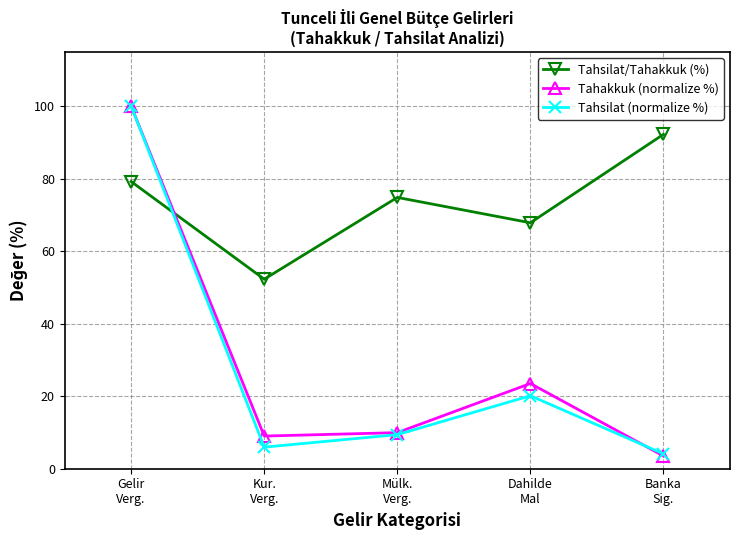

What is the difference between the Tahsilat (normalize %) values at Kur.
Verg. and Mülk.
Verg.?

3.5